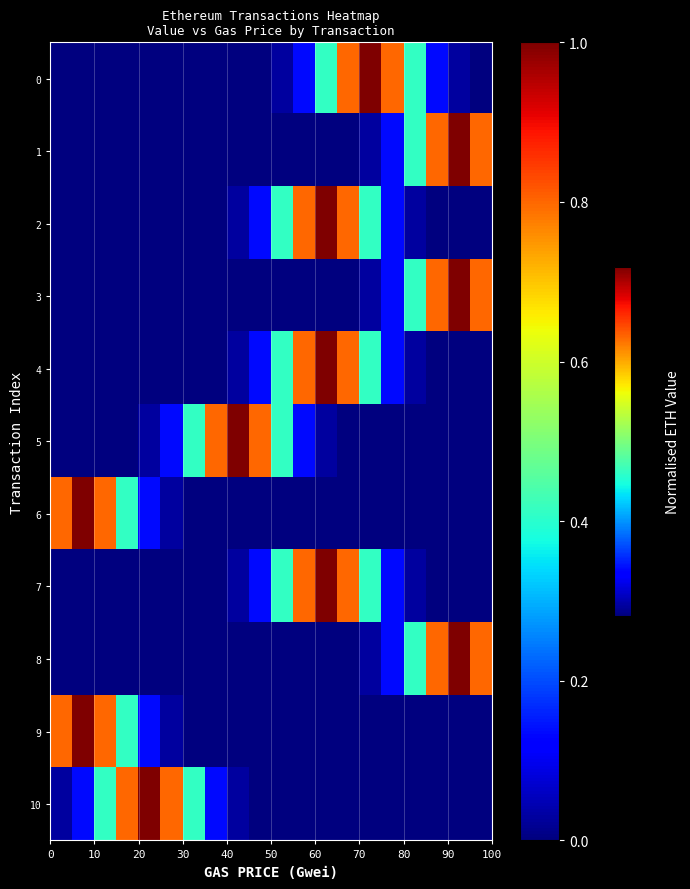

Reading left to right, what are all the values shown in this chart?

0: 0.0	0.0	0.0	0.0	0.0	0.0	0.0	0.0	0.0	0.0	0.0	0.1	0.4	0.8	1.0	0.8	0.4	0.1	0.0	0.0
1: 0.0	0.0	0.0	0.0	0.0	0.0	0.0	0.0	0.0	0.0	0.0	0.0	0.0	0.0	0.0	0.1	0.4	0.8	1.0	0.8
2: 0.0	0.0	0.0	0.0	0.0	0.0	0.0	0.0	0.0	0.1	0.4	0.8	1.0	0.8	0.4	0.1	0.0	0.0	0.0	0.0
3: 0.0	0.0	0.0	0.0	0.0	0.0	0.0	0.0	0.0	0.0	0.0	0.0	0.0	0.0	0.0	0.1	0.4	0.8	1.0	0.8
4: 0.0	0.0	0.0	0.0	0.0	0.0	0.0	0.0	0.0	0.1	0.4	0.8	1.0	0.8	0.4	0.1	0.0	0.0	0.0	0.0
5: 0.0	0.0	0.0	0.0	0.0	0.1	0.4	0.8	1.0	0.8	0.4	0.1	0.0	0.0	0.0	0.0	0.0	0.0	0.0	0.0
6: 0.8	1.0	0.8	0.4	0.1	0.0	0.0	0.0	0.0	0.0	0.0	0.0	0.0	0.0	0.0	0.0	0.0	0.0	0.0	0.0
7: 0.0	0.0	0.0	0.0	0.0	0.0	0.0	0.0	0.0	0.1	0.4	0.8	1.0	0.8	0.4	0.1	0.0	0.0	0.0	0.0
8: 0.0	0.0	0.0	0.0	0.0	0.0	0.0	0.0	0.0	0.0	0.0	0.0	0.0	0.0	0.0	0.1	0.4	0.8	1.0	0.8
9: 0.8	1.0	0.8	0.4	0.1	0.0	0.0	0.0	0.0	0.0	0.0	0.0	0.0	0.0	0.0	0.0	0.0	0.0	0.0	0.0
10: 0.0	0.1	0.4	0.8	1.0	0.8	0.4	0.1	0.0	0.0	0.0	0.0	0.0	0.0	0.0	0.0	0.0	0.0	0.0	0.0